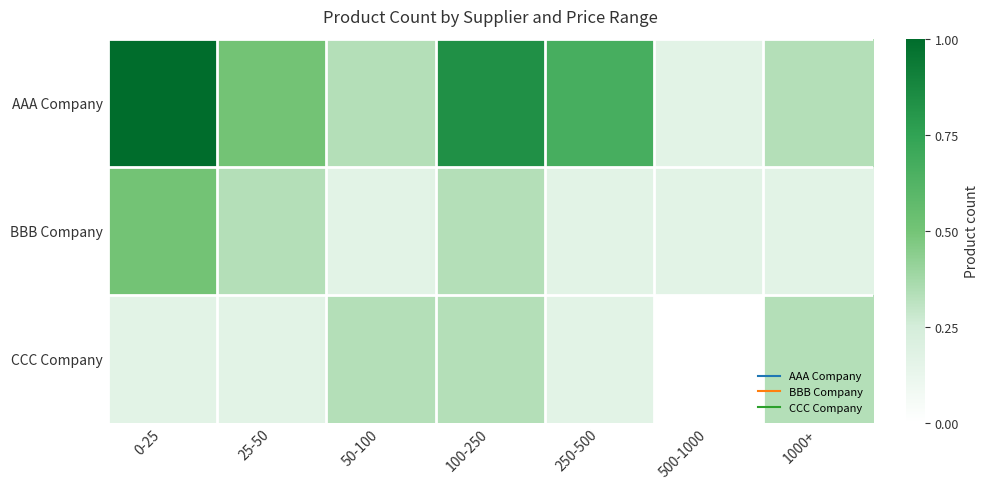

How many distinct data groups are displayed?

3